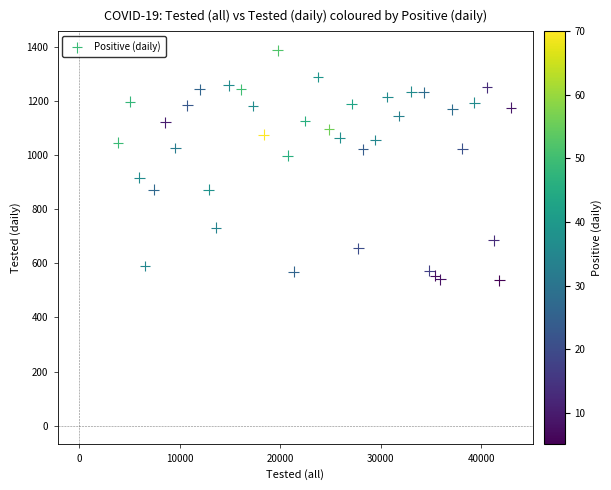

What is the range of Y values (max minus min)?

850